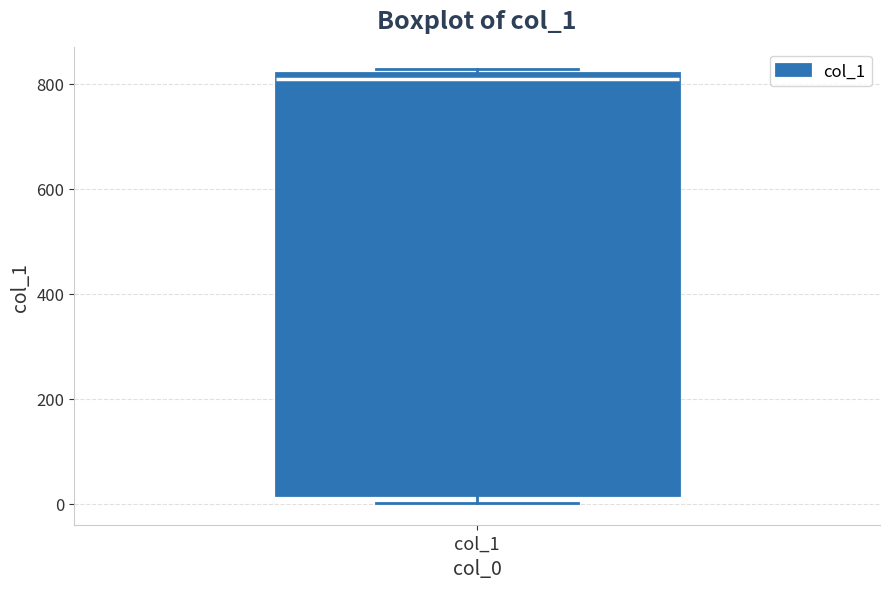

Transcribe this box plot: give where the median line is, the range the box spans, and where the two whiskers end, as read against the y-axis. The values are not printed on the chart, so give them approximately, as read against the axis.

median 820 (just below the box's upper edge), box 20 to 820, whiskers 0 to 820 (just above the box's upper edge)